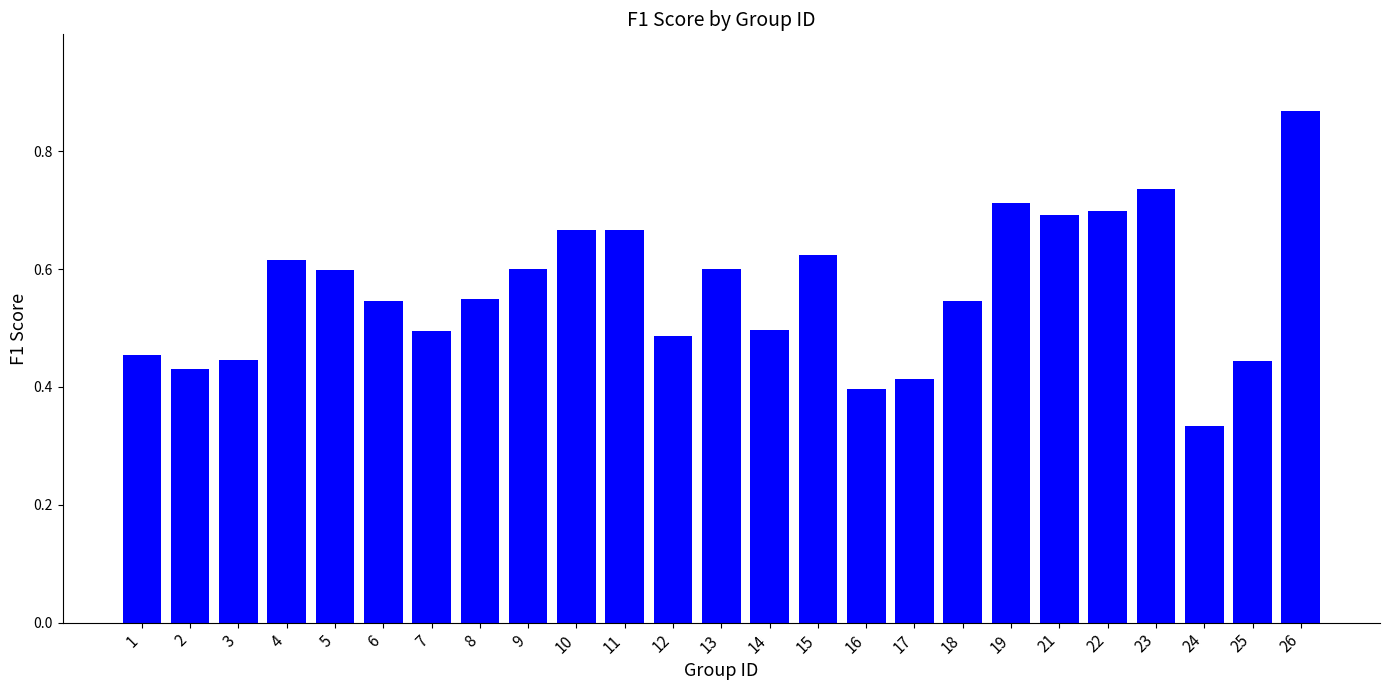

The chart shows a value of 0.4 at 3. True or false?

True